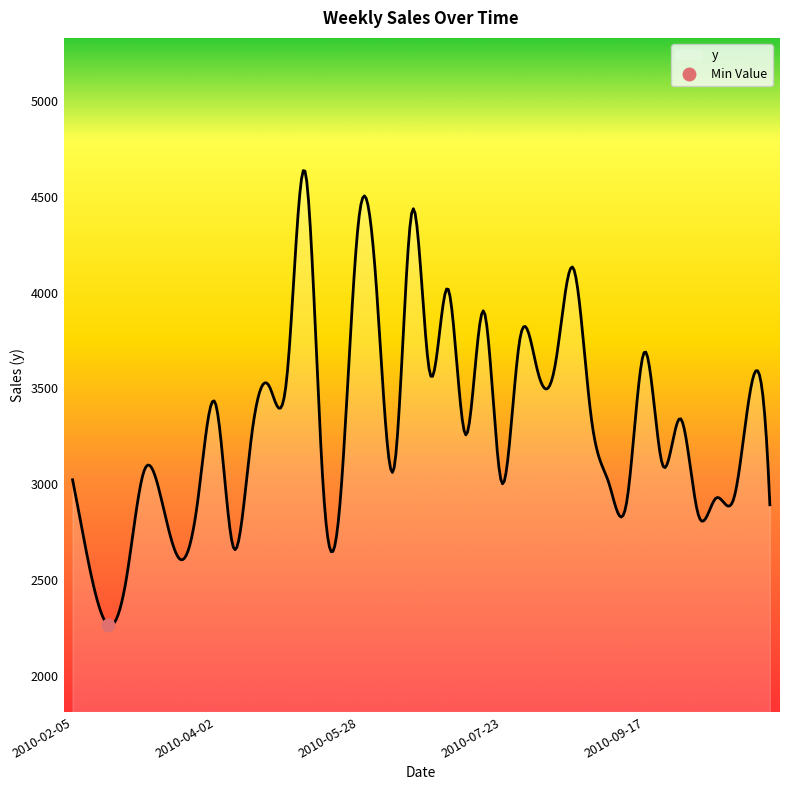

Approximately how many times larger is the value at 2010-05-28 compared to 2010-08-27?

1.3